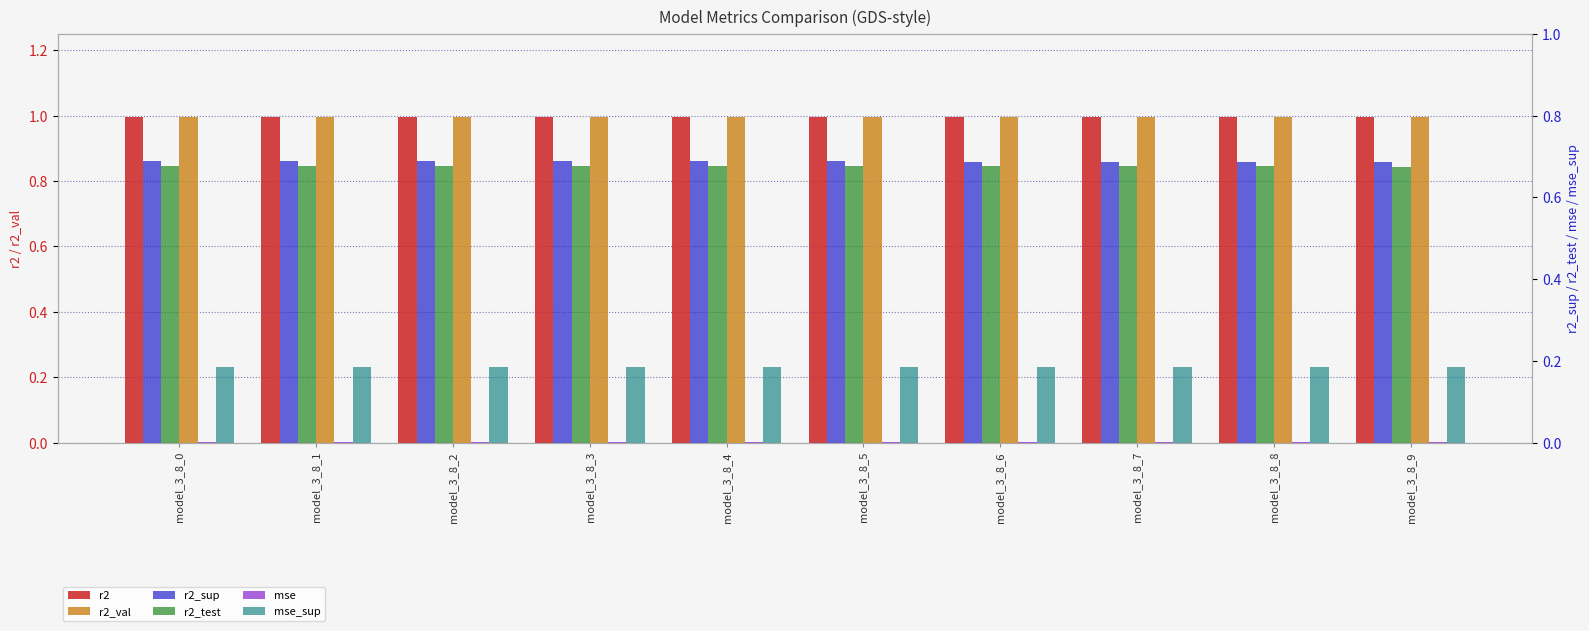

The r2_sup series shows 0.7 at model_3_8_5. True or false?

True